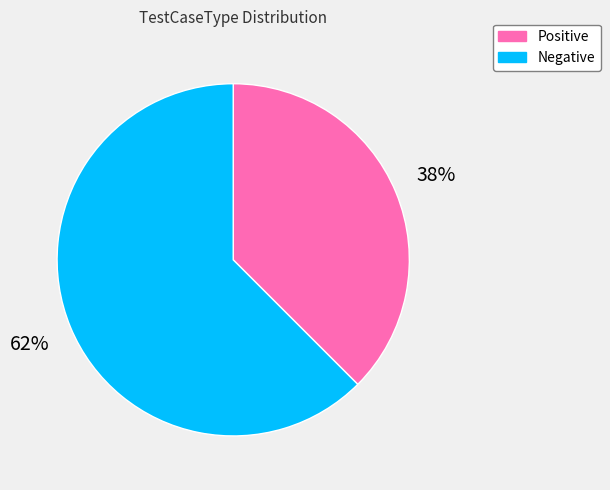

Is the sum of Positive and Negative greater than half?

Yes